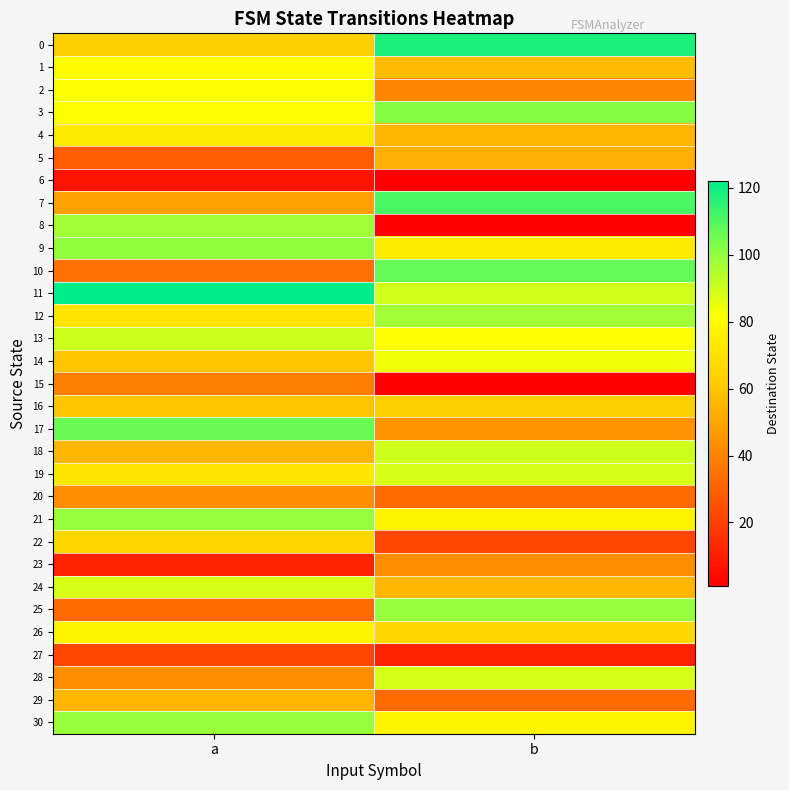

Reading right to left, extract all data points from this chart.

0: b=118	a=63
1: b=57	a=80
2: b=41	a=82
3: b=102	a=81
4: b=55	a=73
5: b=53	a=29
6: b=1	a=7
7: b=111	a=49
8: b=1	a=97
9: b=74	a=100
10: b=107	a=35
11: b=89	a=122
12: b=97	a=71
13: b=82	a=90
14: b=84	a=60
15: b=1	a=39
16: b=63	a=60
17: b=45	a=106
18: b=90	a=55
19: b=88	a=72
20: b=33	a=44
21: b=77	a=99
22: b=22	a=66
23: b=44	a=11
24: b=55	a=88
25: b=99	a=33
26: b=66	a=77
27: b=11	a=22
28: b=88	a=44
29: b=33	a=55
30: b=77	a=99